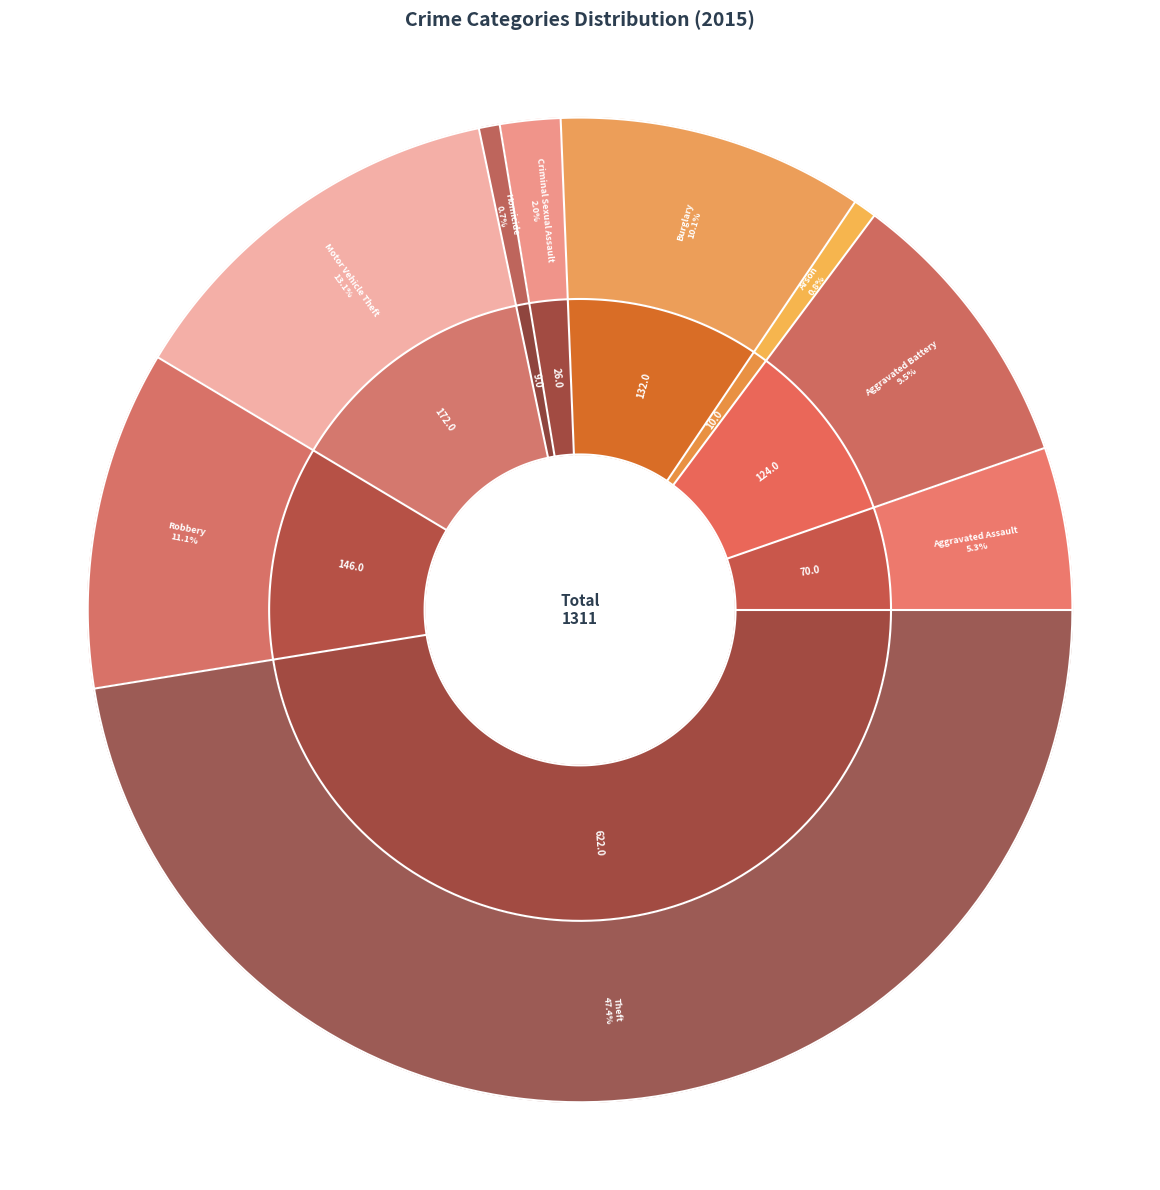

How much of the chart is everything except Theft?

52.6%